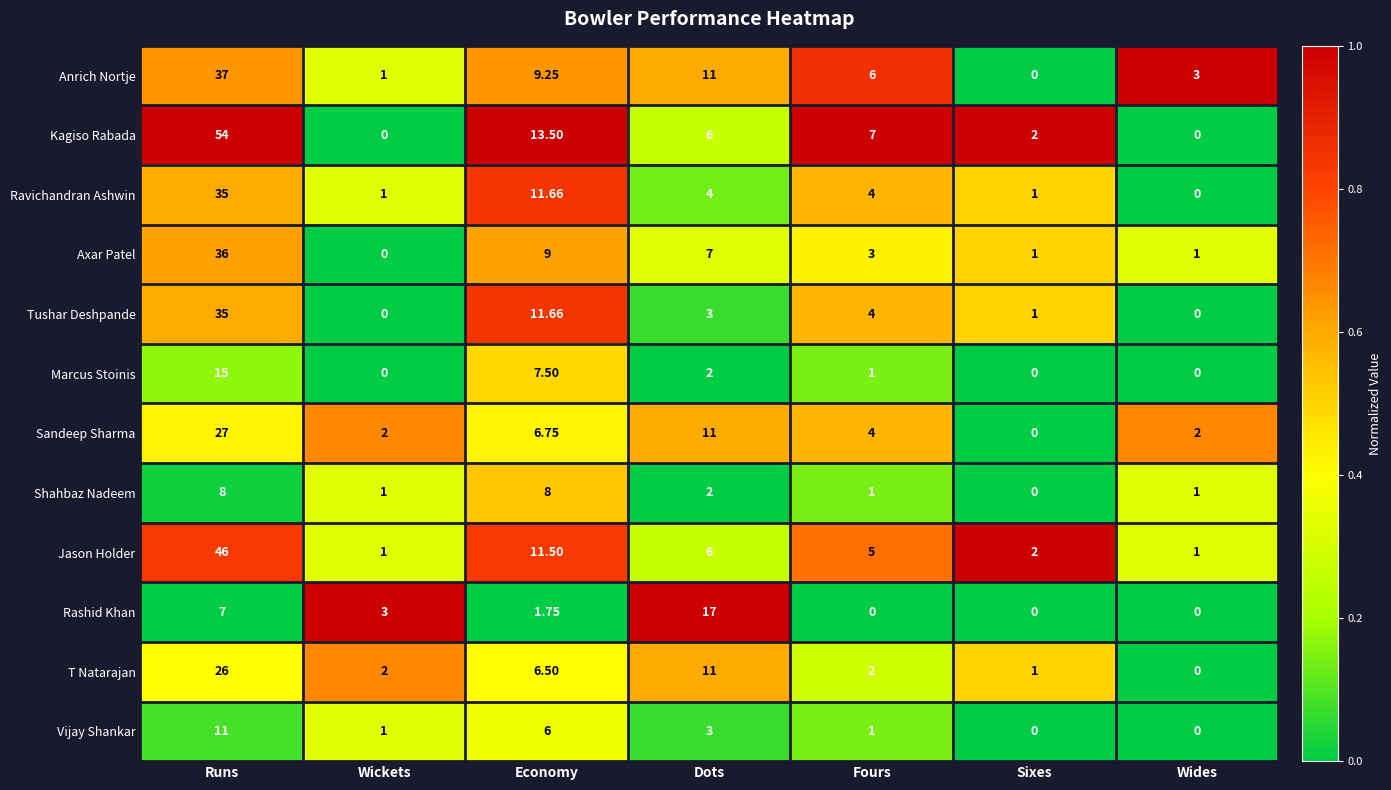

At which category is the sum across all series the highest?

Runs